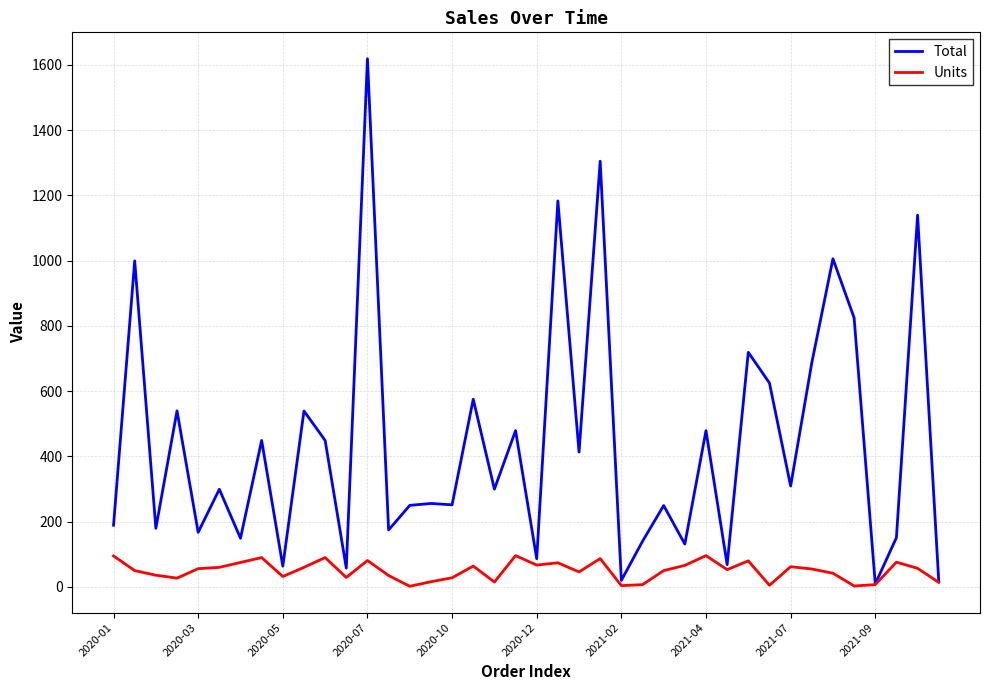

How many lines are shown in the chart?

2